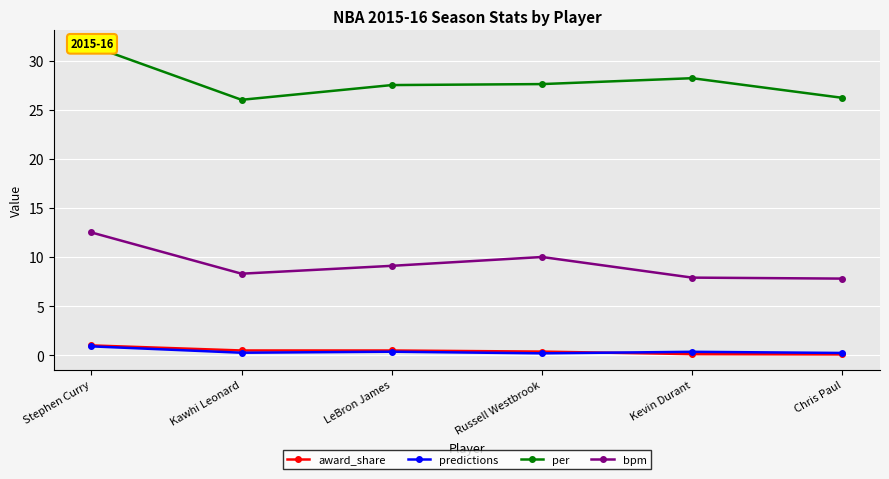

What is the value of the per point at the 6th from the left?

26.2